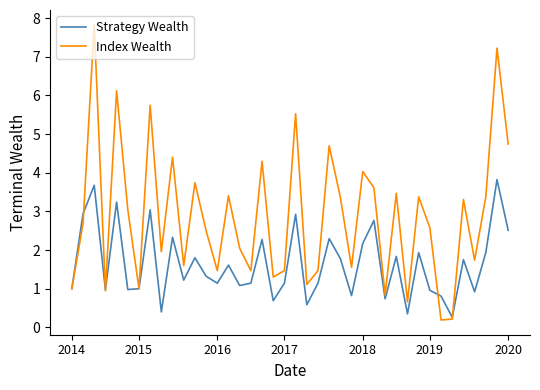

Which series has the widest spread of values?

Index Wealth